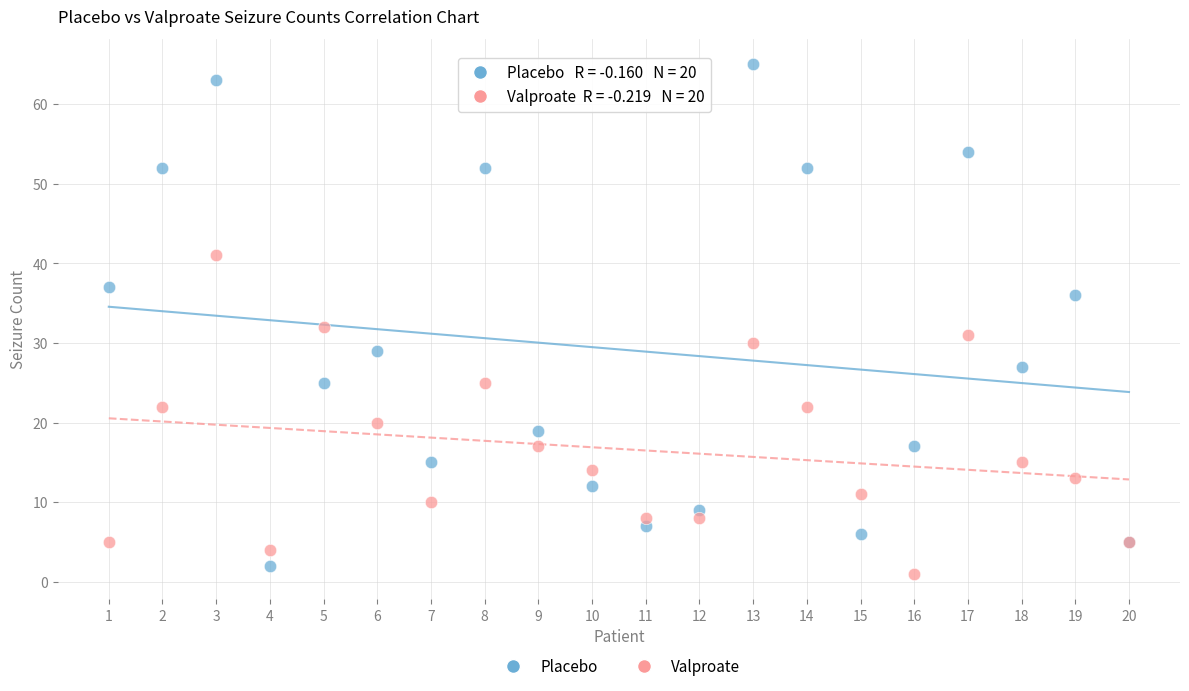

What are all the series names shown in the legend?

Placebo, Valproate